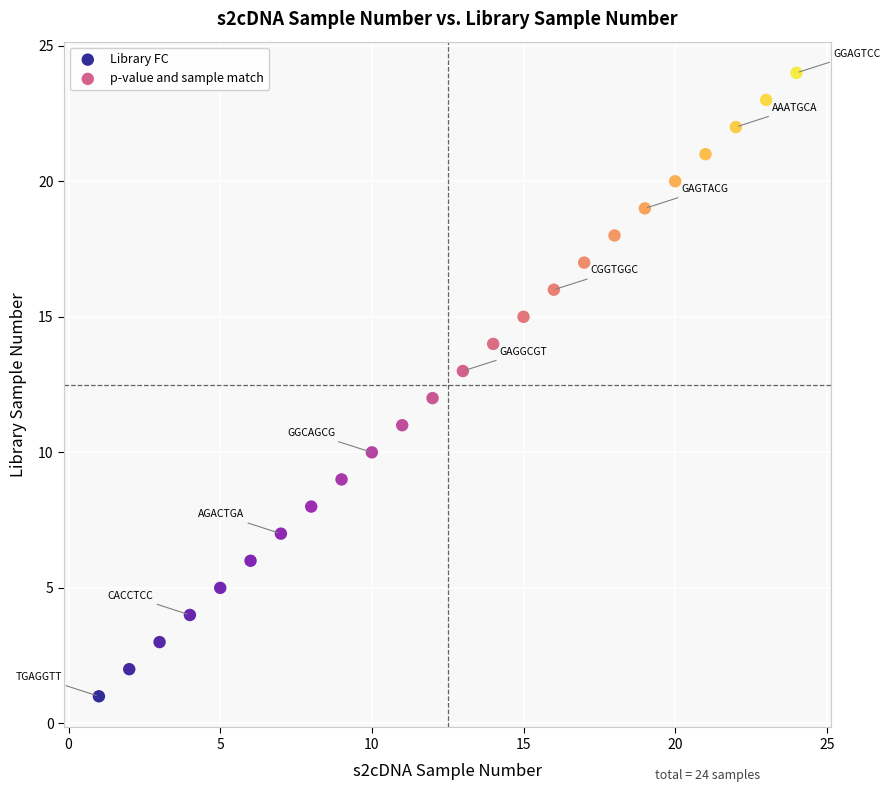

What are all the series names shown in the legend?

Library FC, p-value and sample match